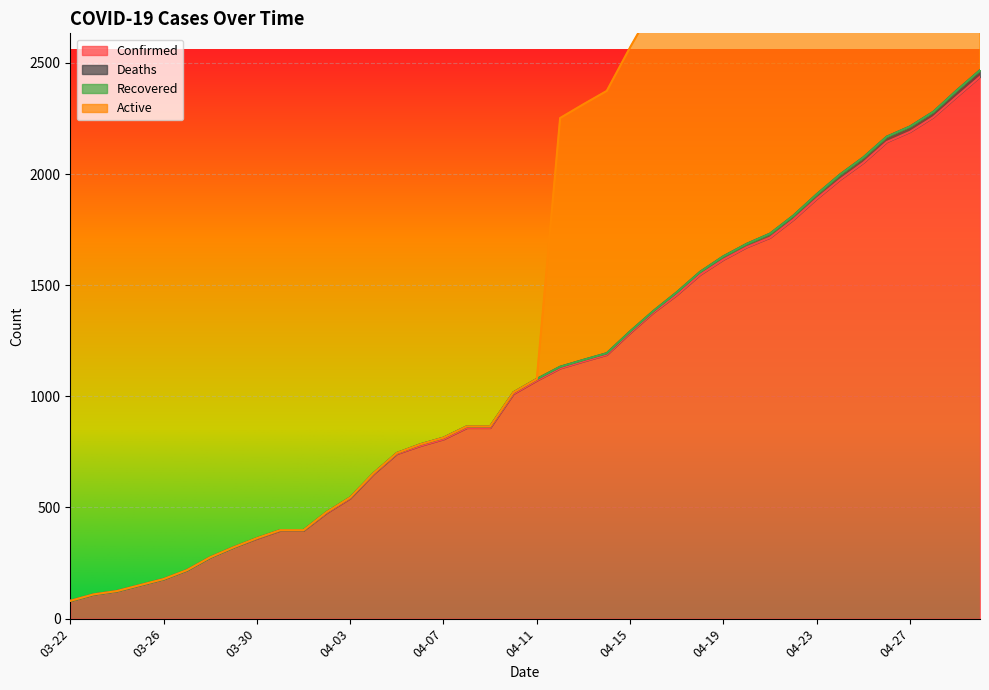

What is the highest value of the Confirmed series?

2438